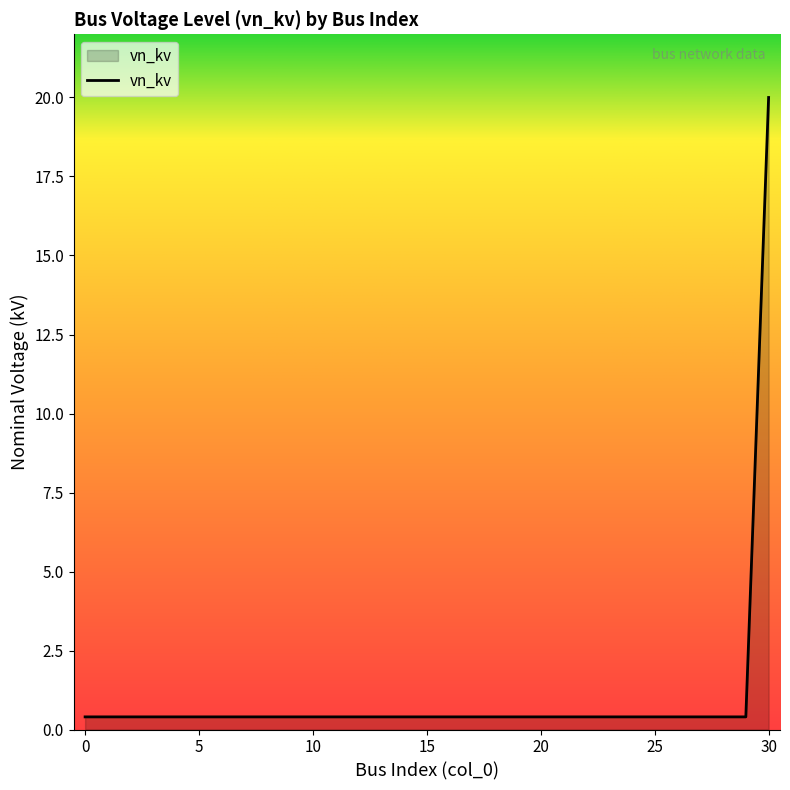

How many lines are shown in the chart?

1